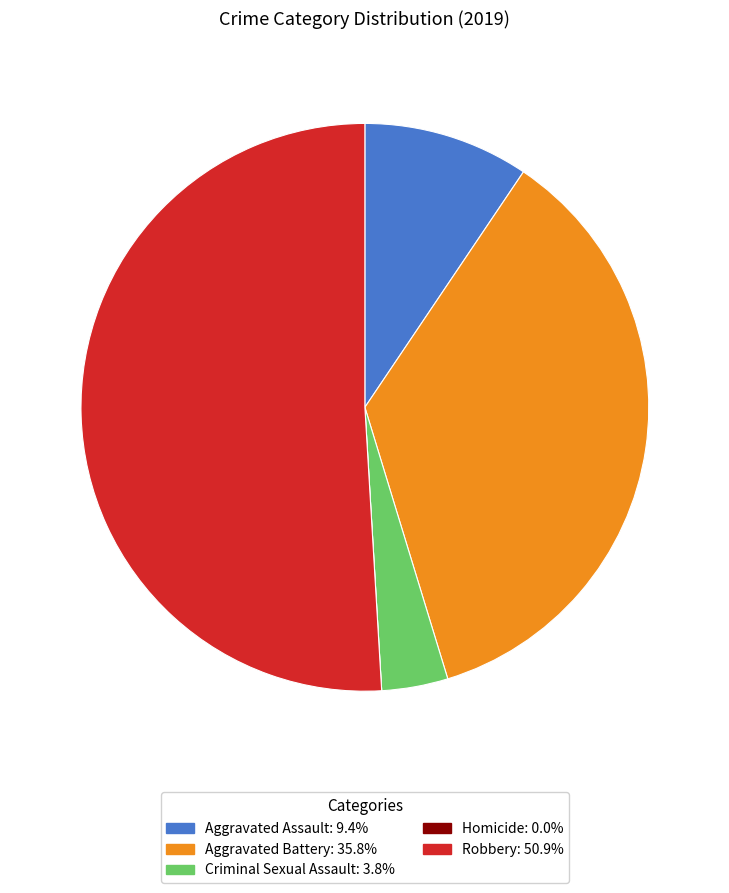

Which slice is the largest?

Robbery